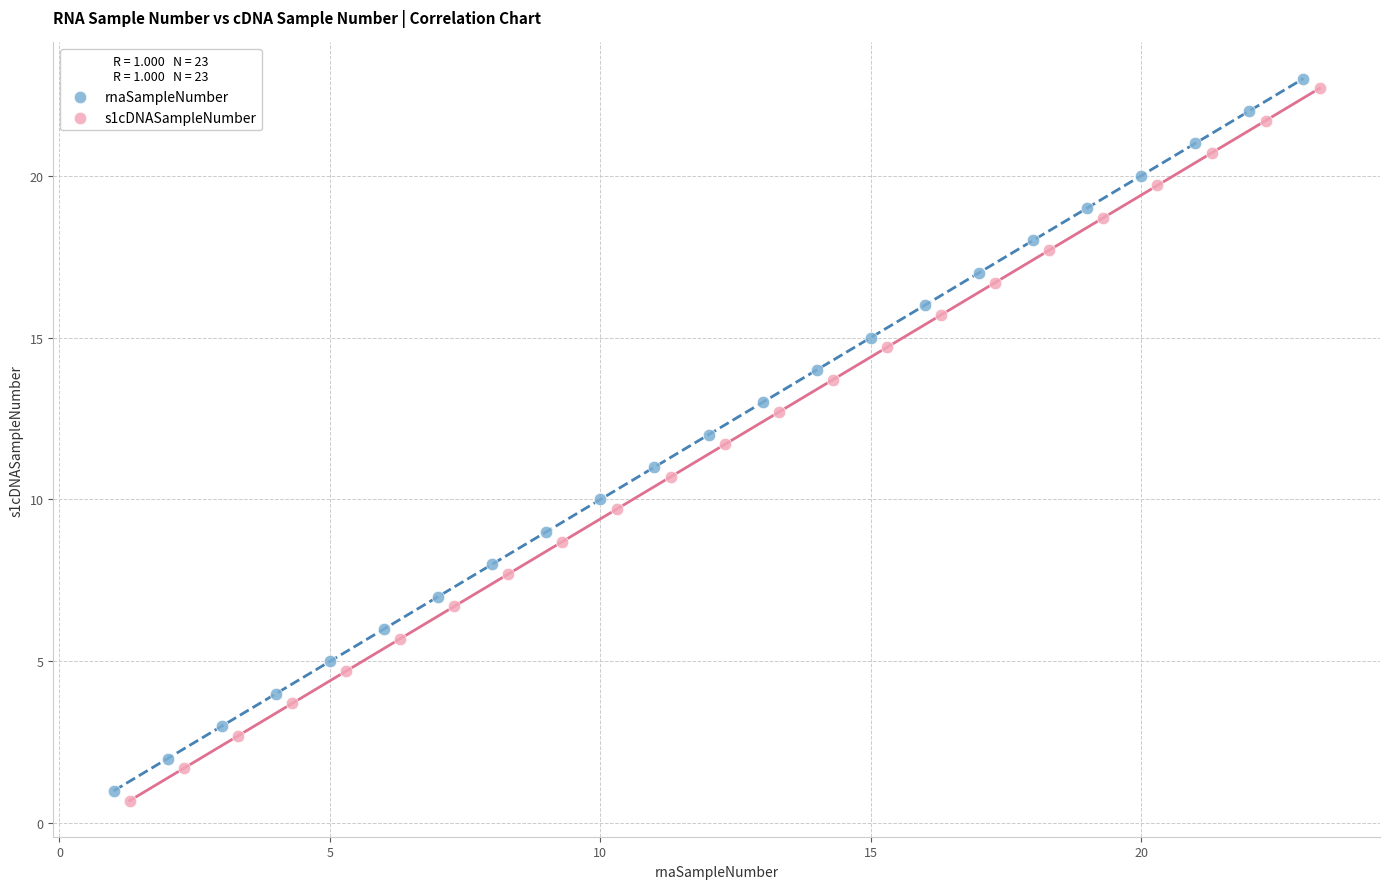

What are all the series names shown in the legend?

rnaSampleNumber, s1cDNASampleNumber